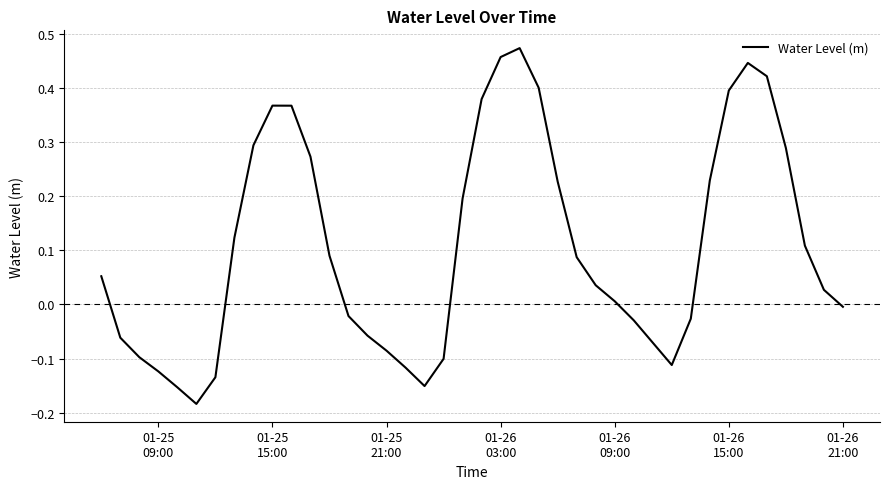

How many lines are shown in the chart?

1